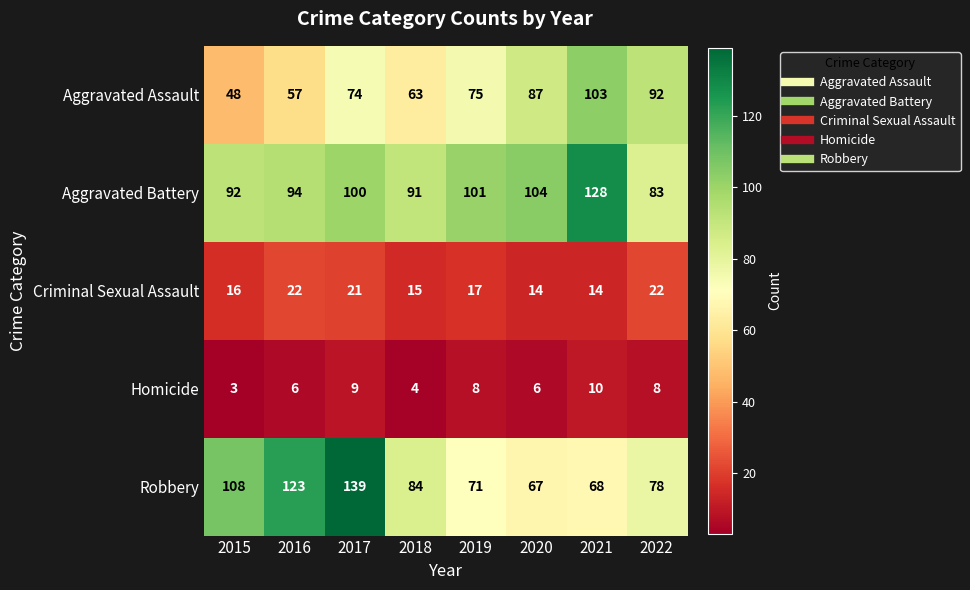

What is the difference between the highest and lowest values at 2019?

93